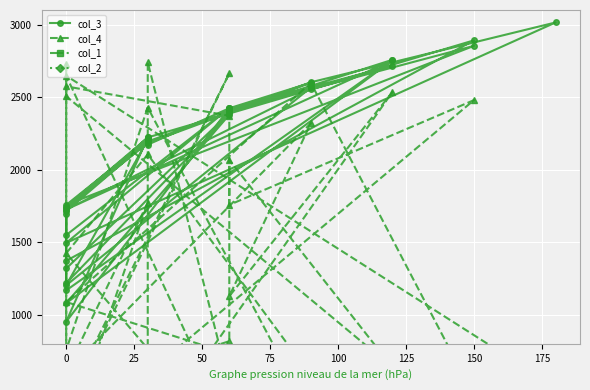

Is this an area chart (filled region under the line)?

No